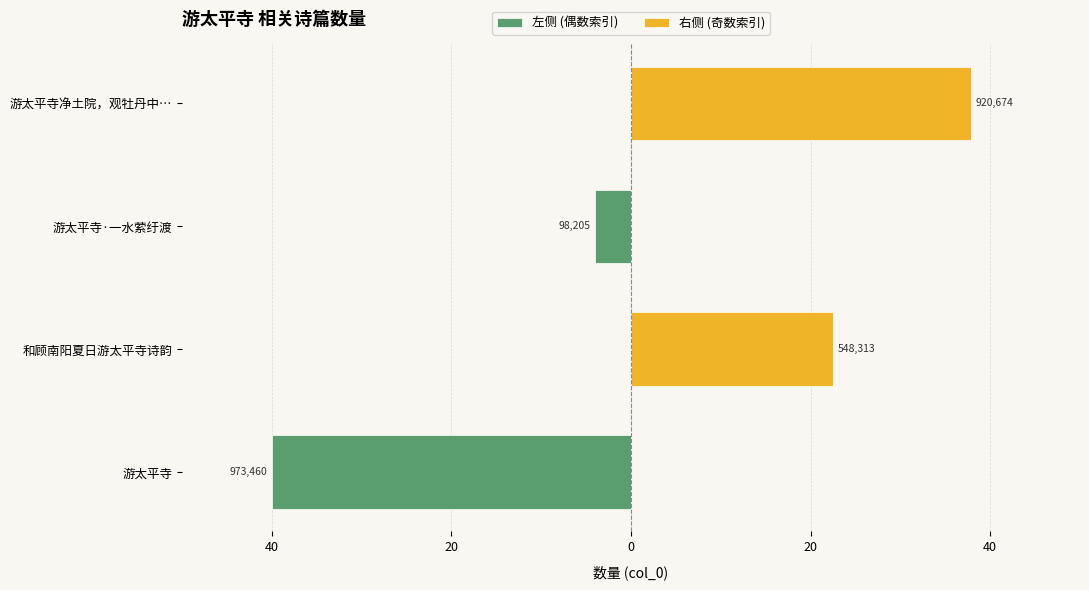

Are the bars horizontal?

Yes